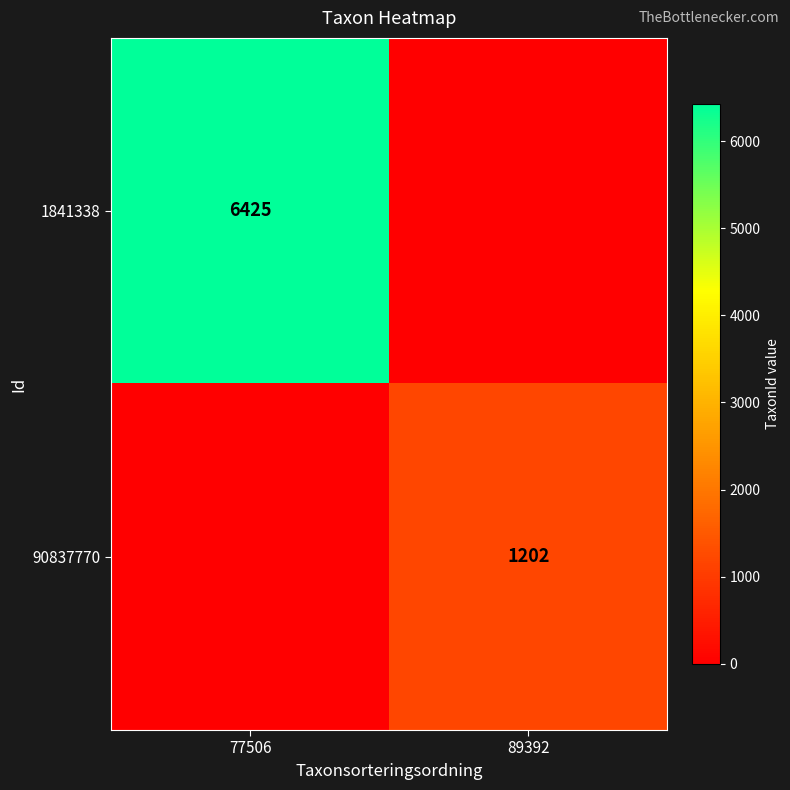

The value of 90837770 at 89392 is 1901. True or false?

False